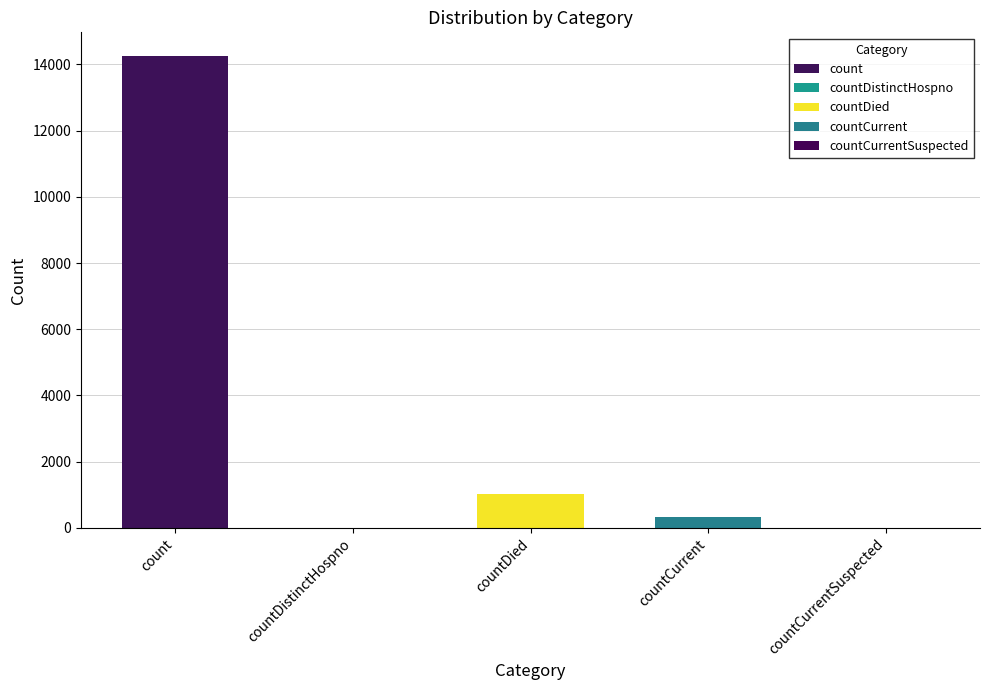

Does the chart contain any negative values?

No